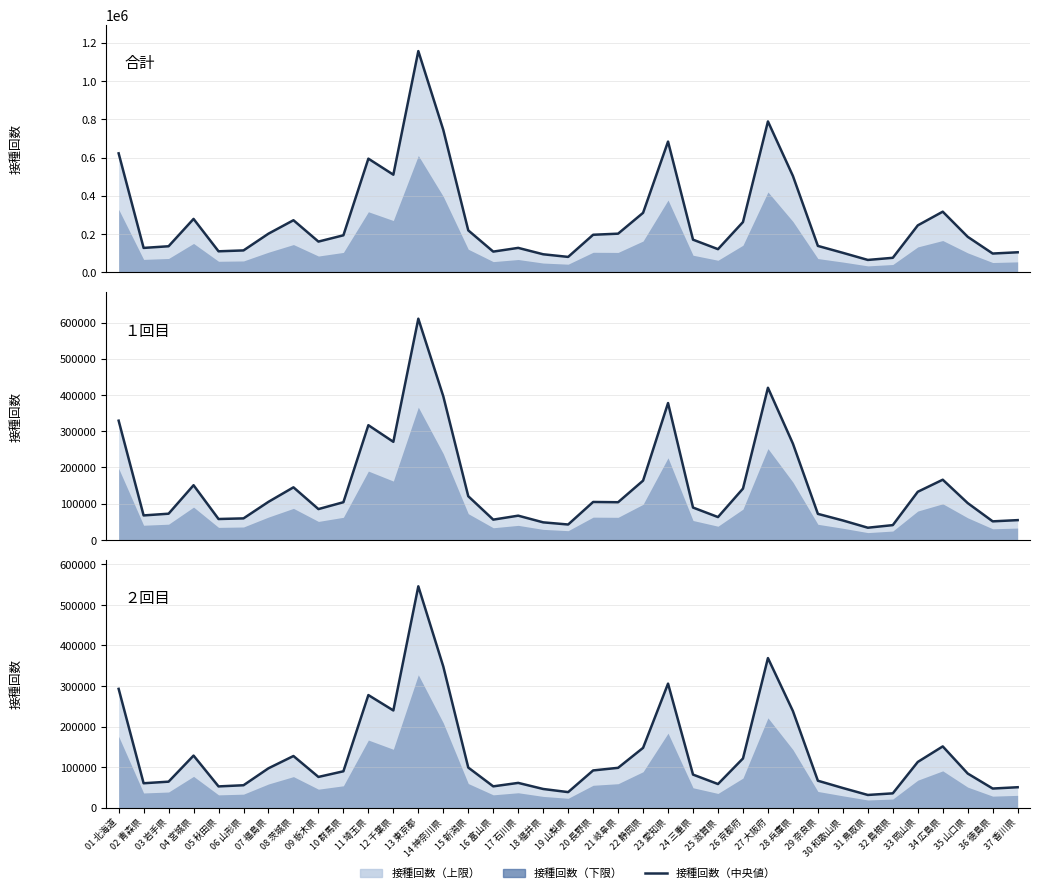

Read the 合計（線） value at 22 静岡県, to the nearest 50.

311050